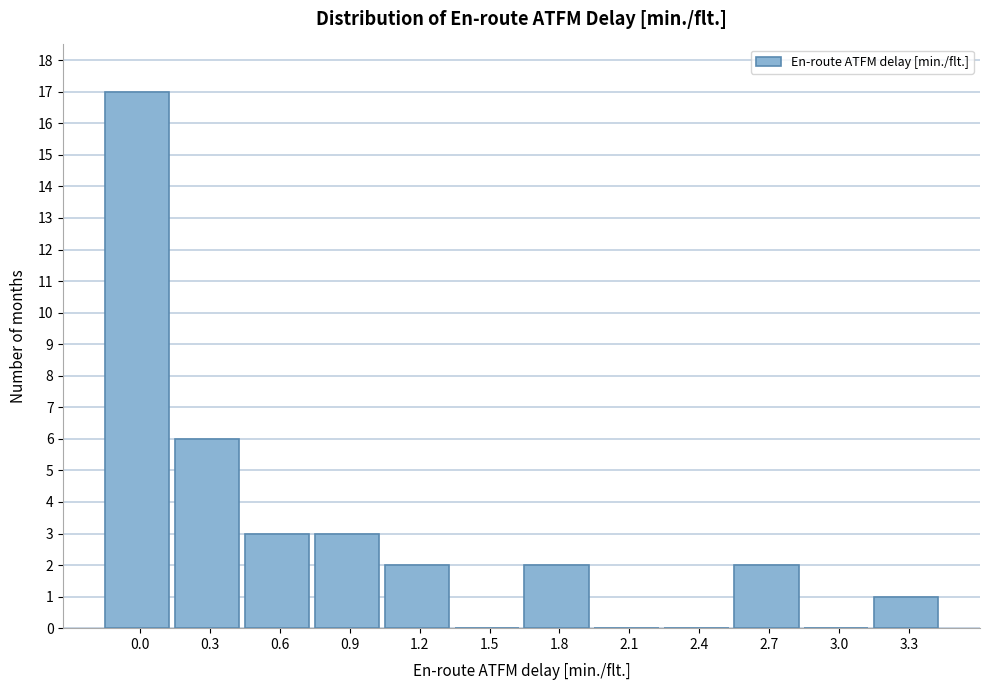

Reading left to right, what are all the values shown in this chart?

0.0=17	0.3=6	0.6=3	0.9=3	1.2=2	1.5=0	1.8=2	2.1=0	2.4=0	2.7=2	3.0=0	3.3=1